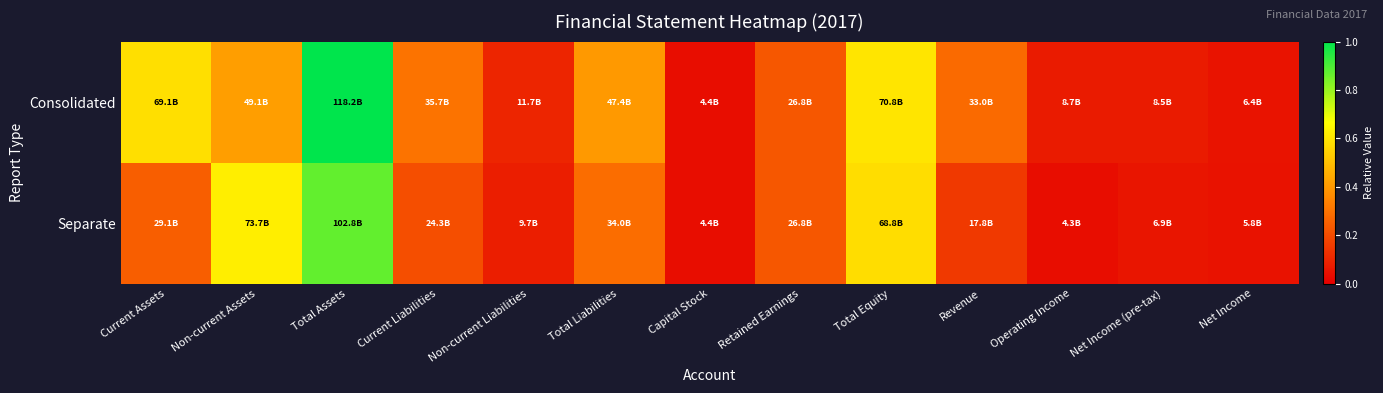

Reading right to left, what are all the values shown in this chart?

Consolidated: Net Income=0.1	Net Income (pre-tax)=0.1	Operating Income=0.1	Revenue=0.3	Total Equity=0.6	Retained Earnings=0.2	Capital Stock=0.0	Total Liabilities=0.4	Non-current Liabilities=0.1	Current Liabilities=0.3	Total Assets=1.0	Non-current Assets=0.4	Current Assets=0.6
Separate: Net Income=0.0	Net Income (pre-tax)=0.1	Operating Income=0.0	Revenue=0.2	Total Equity=0.6	Retained Earnings=0.2	Capital Stock=0.0	Total Liabilities=0.3	Non-current Liabilities=0.1	Current Liabilities=0.2	Total Assets=0.9	Non-current Assets=0.6	Current Assets=0.2